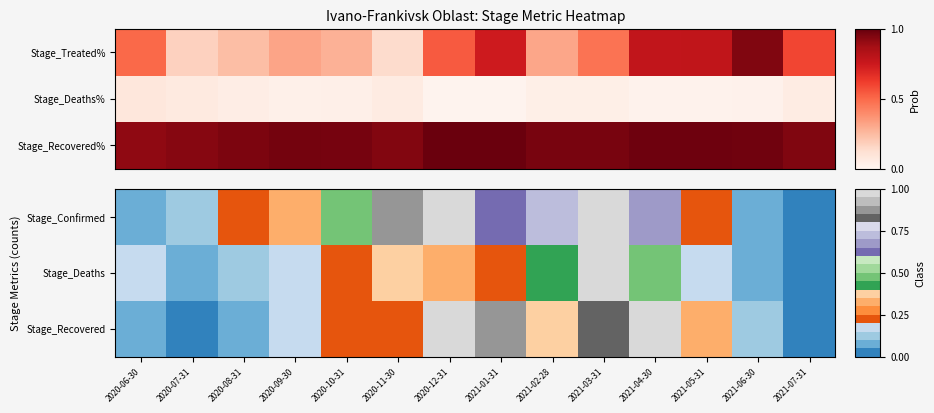

Which series has the largest range (max minus min)?

Stage_Confirmed